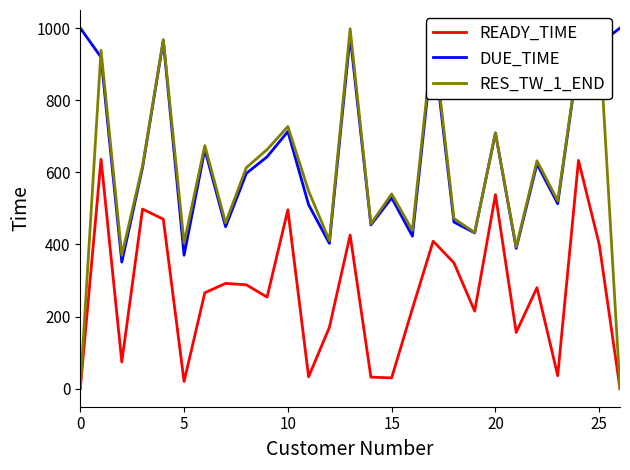

What is the difference between the maximum and minimum values in the READY_TIME series?

636